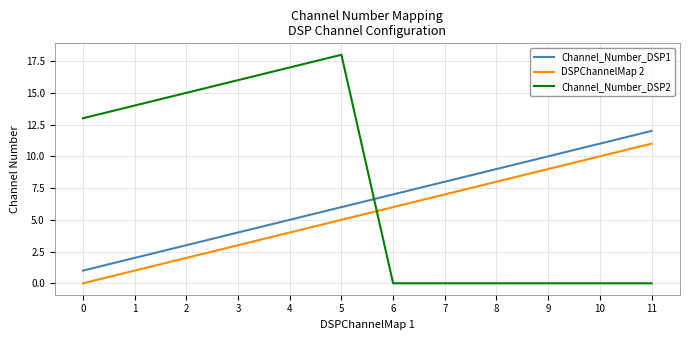

Is this an area chart (filled region under the line)?

No